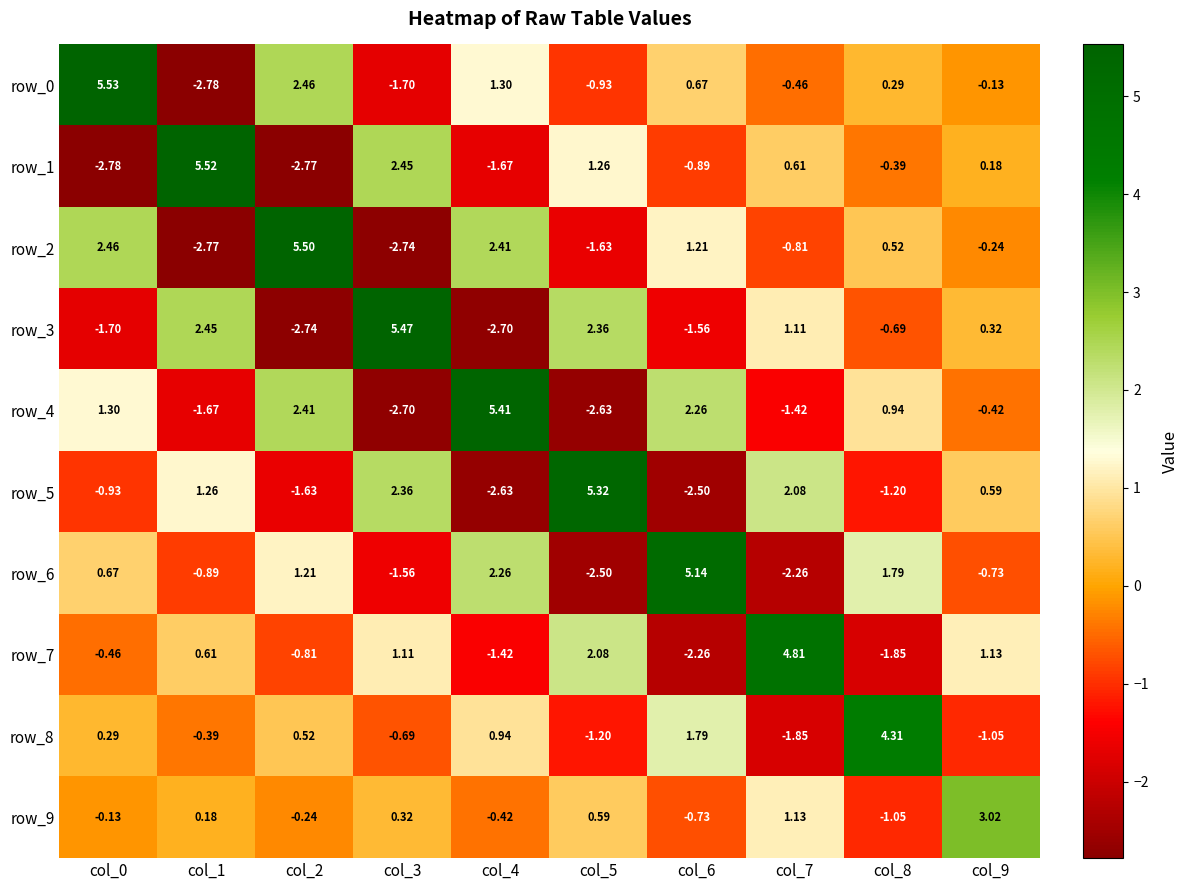

What is the sum of the row_7 values at col_2 and col_0?

-1.3